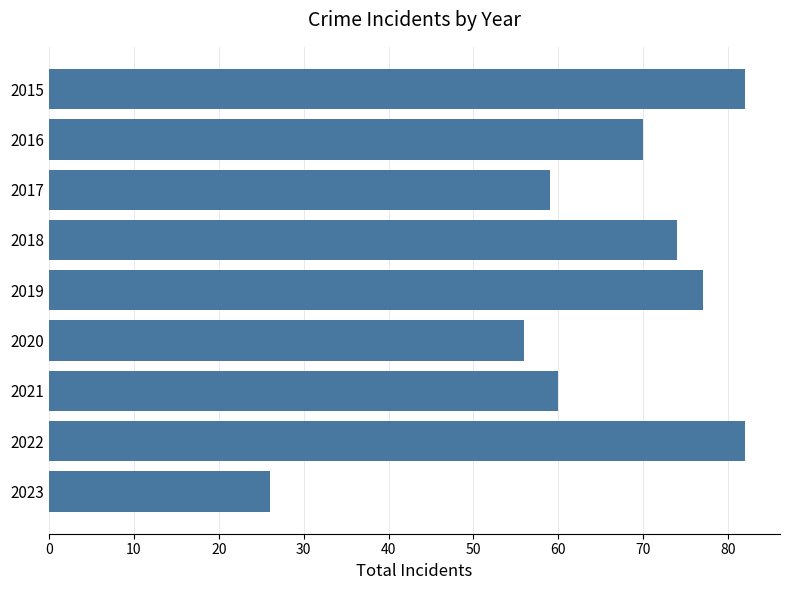

The chart shows a value of 26 at 2023. True or false?

True